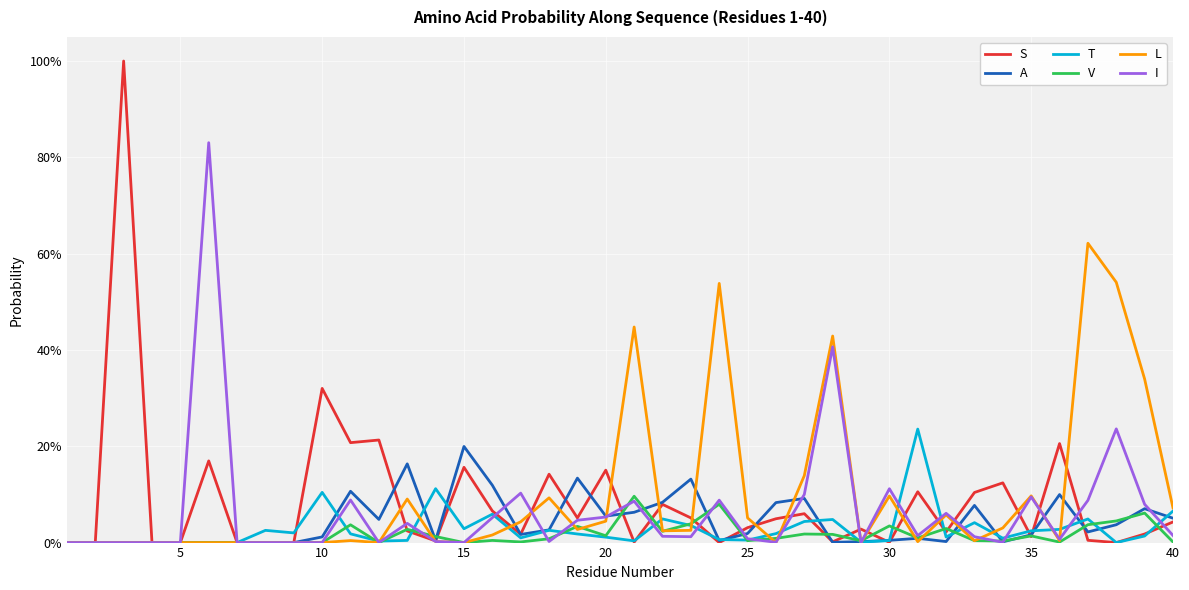

What are all the series names shown in the legend?

S, A, T, V, L, I